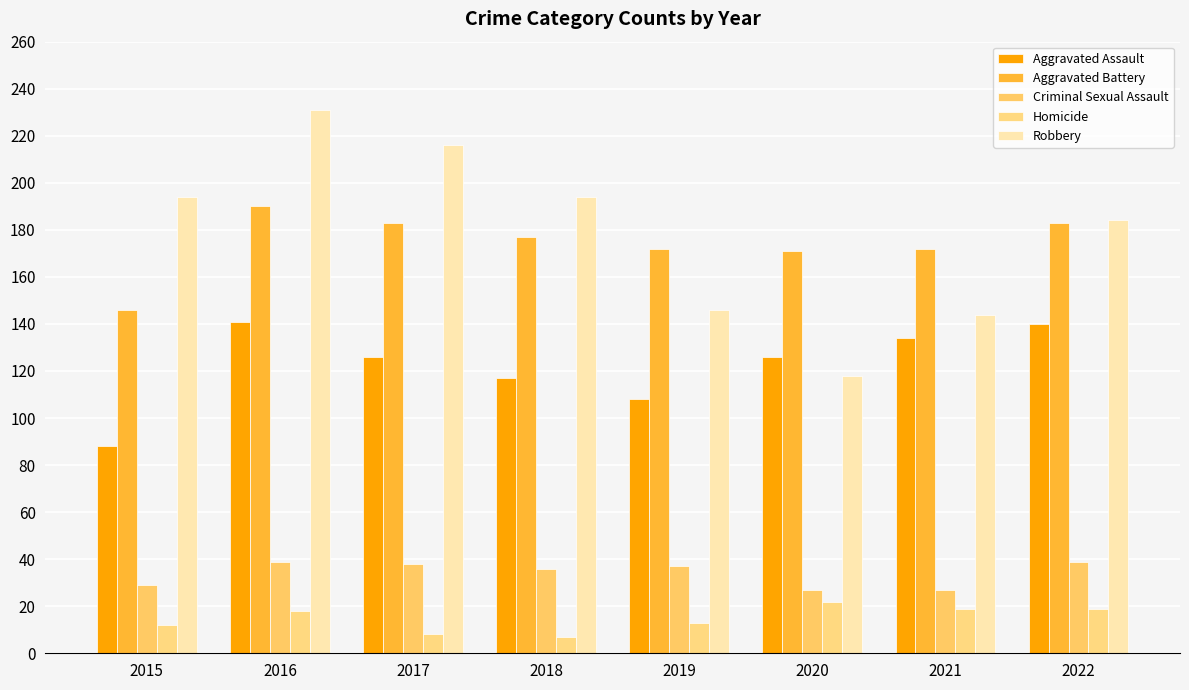

Reading left to right, list all the values displayed in this chart.

Aggravated Assault: 2015=88	2016=141	2017=126	2018=117	2019=108	2020=126	2021=134	2022=140
Aggravated Battery: 2015=146	2016=190	2017=183	2018=177	2019=172	2020=171	2021=172	2022=183
Criminal Sexual Assault: 2015=29	2016=39	2017=38	2018=36	2019=37	2020=27	2021=27	2022=39
Homicide: 2015=12	2016=18	2017=8	2018=7	2019=13	2020=22	2021=19	2022=19
Robbery: 2015=194	2016=231	2017=216	2018=194	2019=146	2020=118	2021=144	2022=184